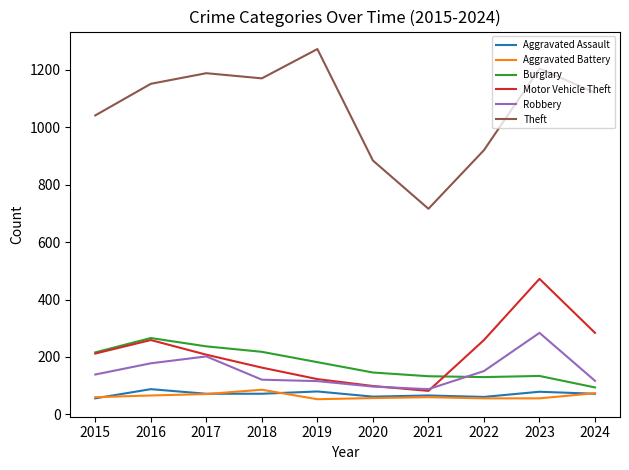

True or false: Burglary and Aggravated Assault cross at least once.

False